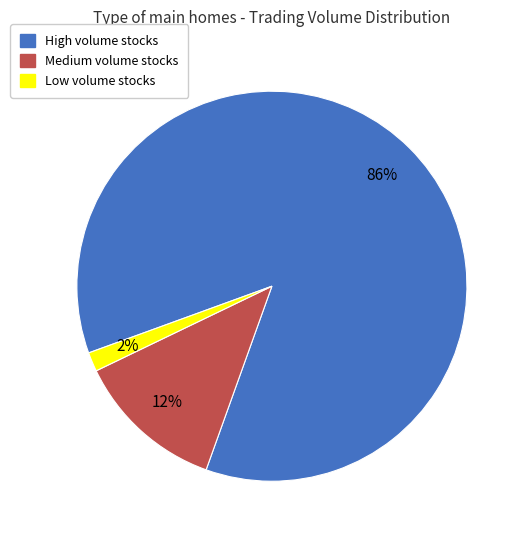

To the nearest percent, what is the average slice percentage?

33%